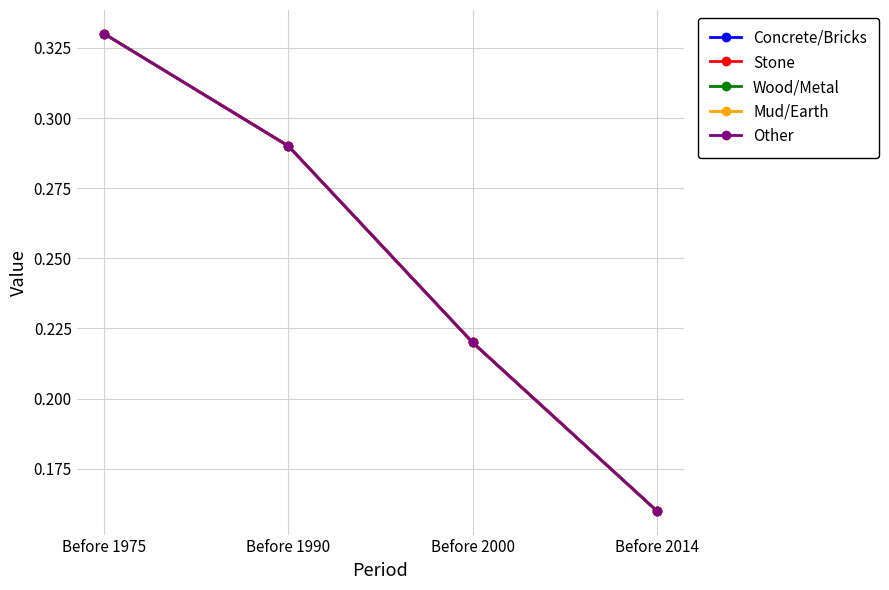

Is this an area chart (filled region under the line)?

No